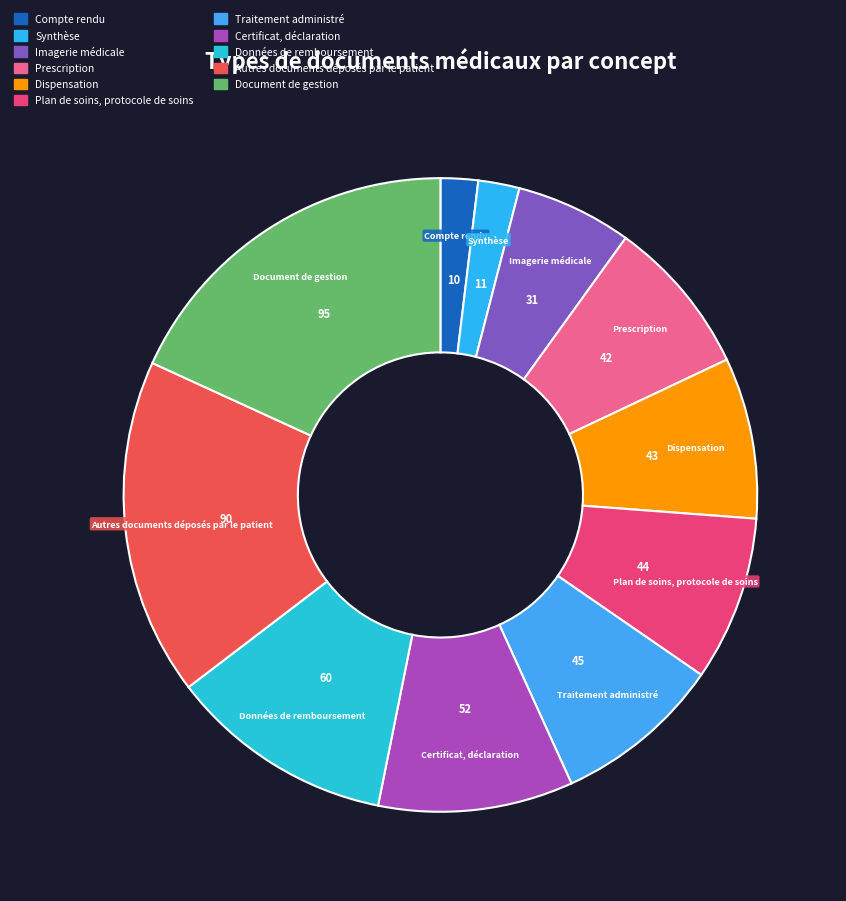

Count the number of slices in the pie.

11